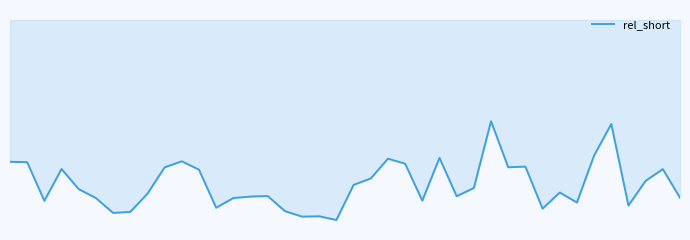

Does the chart have visible grid lines?

No